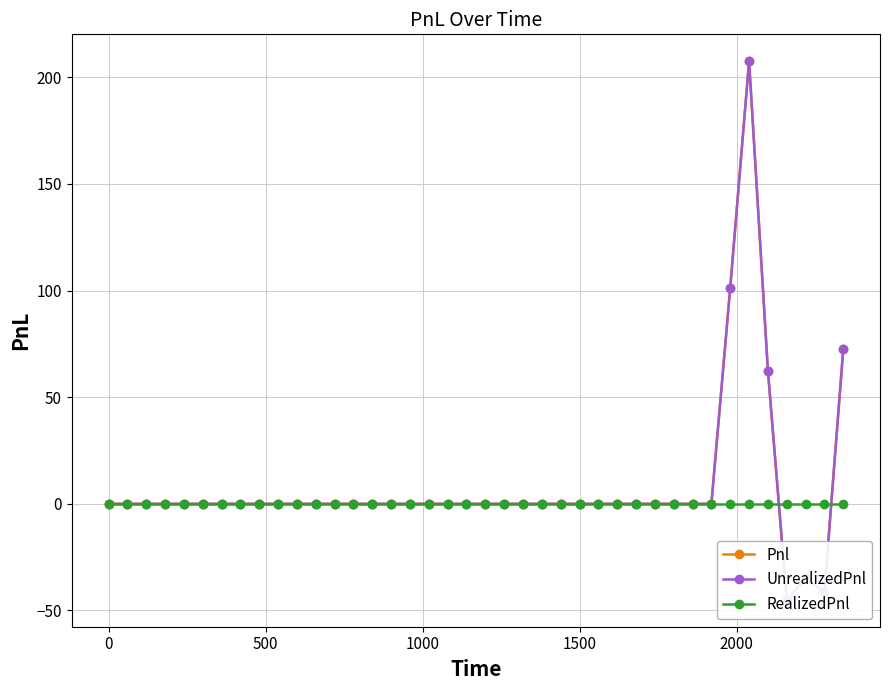

After their last crossing, which series has the higher values: RealizedPnl or Pnl?

Pnl